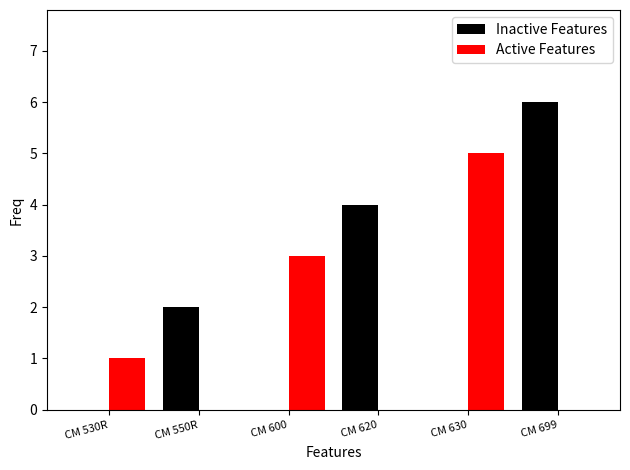

Which series has the widest spread of values?

Inactive Features